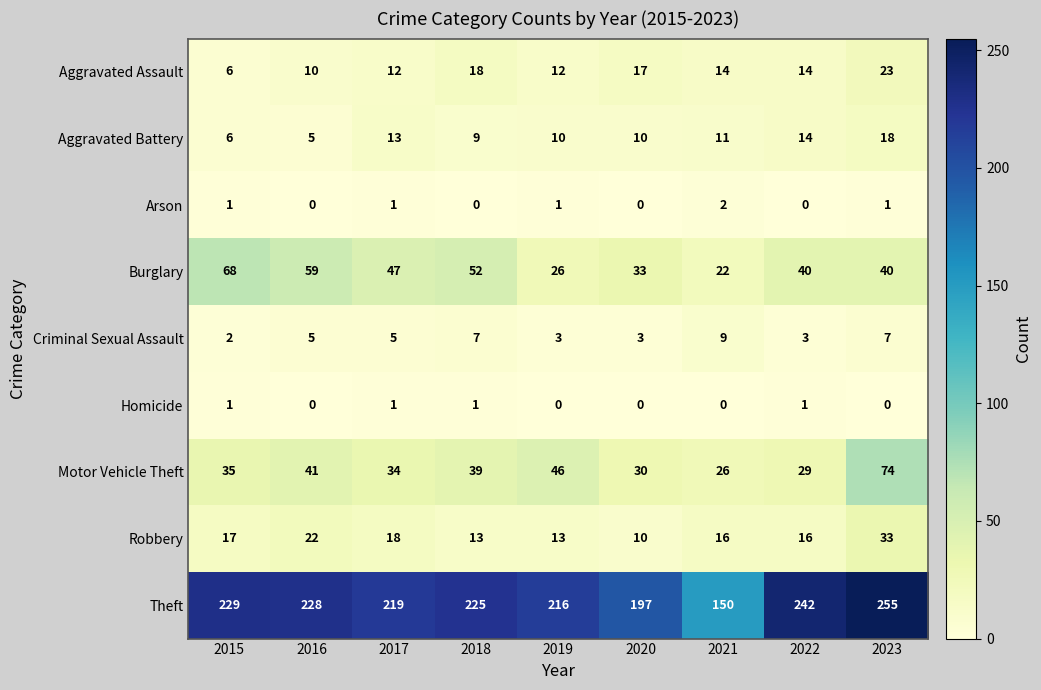

What is the sum of all Burglary values?

387